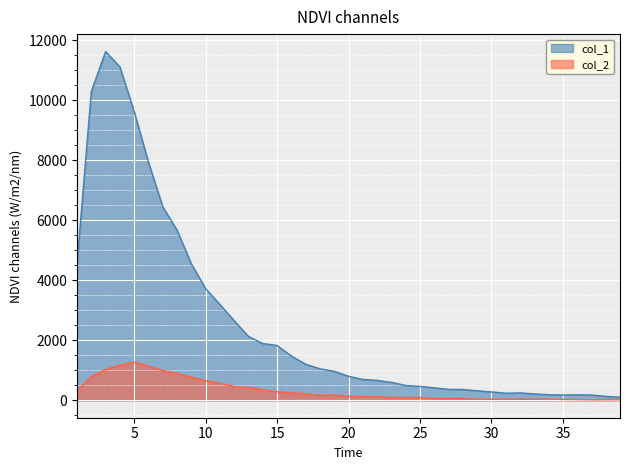

The value of col_2 at 25 is 90. True or false?

True